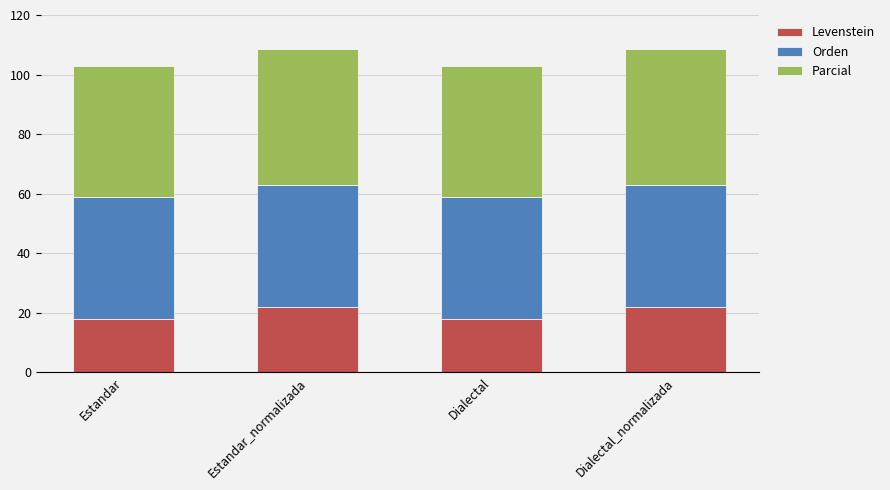

Is it true that Levenstein equals 31.6 at Estandar?

False